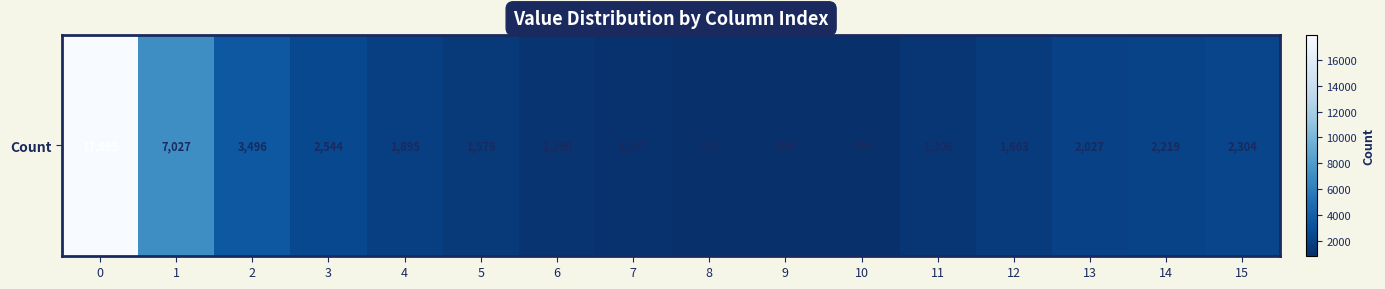

Reading left to right, what are all the values shown in this chart?

0=17895	1=7027	2=3496	3=2544	4=1895	5=1576	6=1290	7=1047	8=975	9=894	10=994	11=1306	12=1663	13=2027	14=2219	15=2304